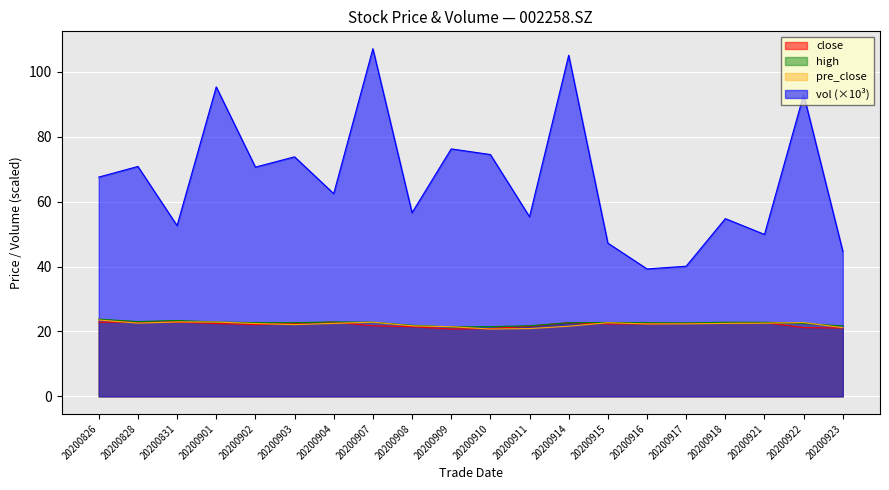

Where is close nearest to the value 21?

20200923